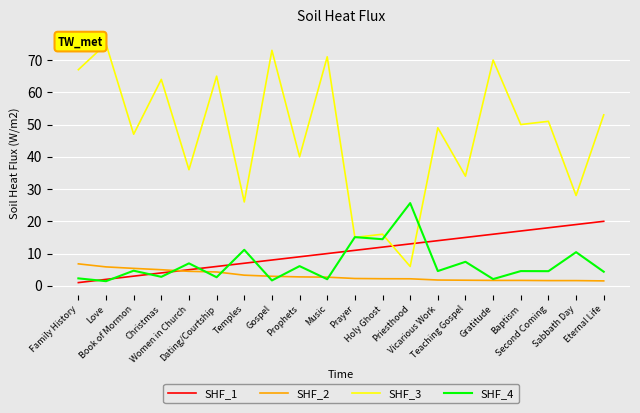

What is the sum of the SHF_1 values at Temples and Gratitude?

23.0